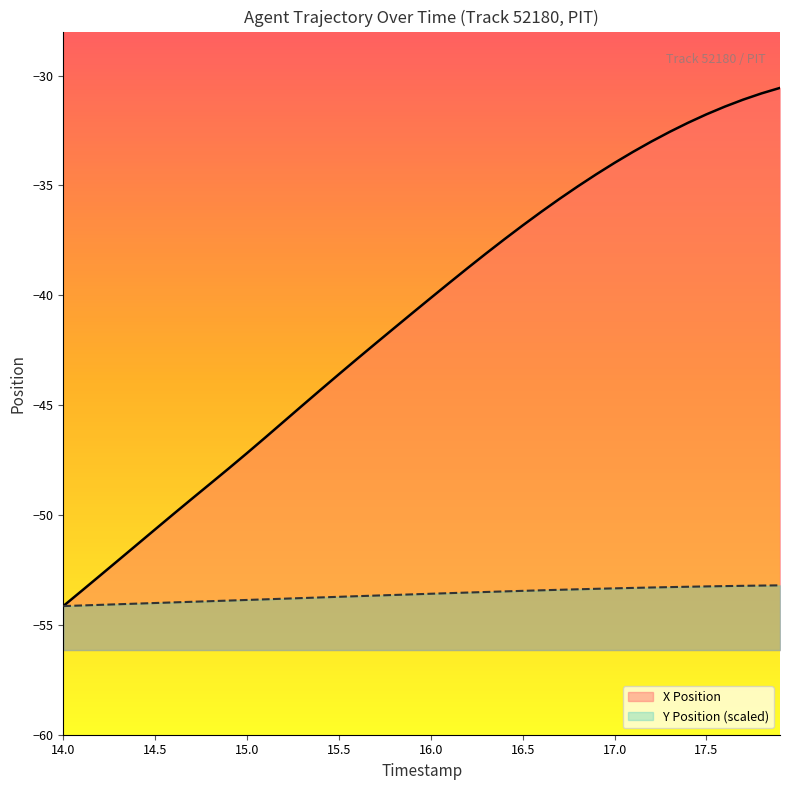

What is the maximum value shown in the chart?

-30.6